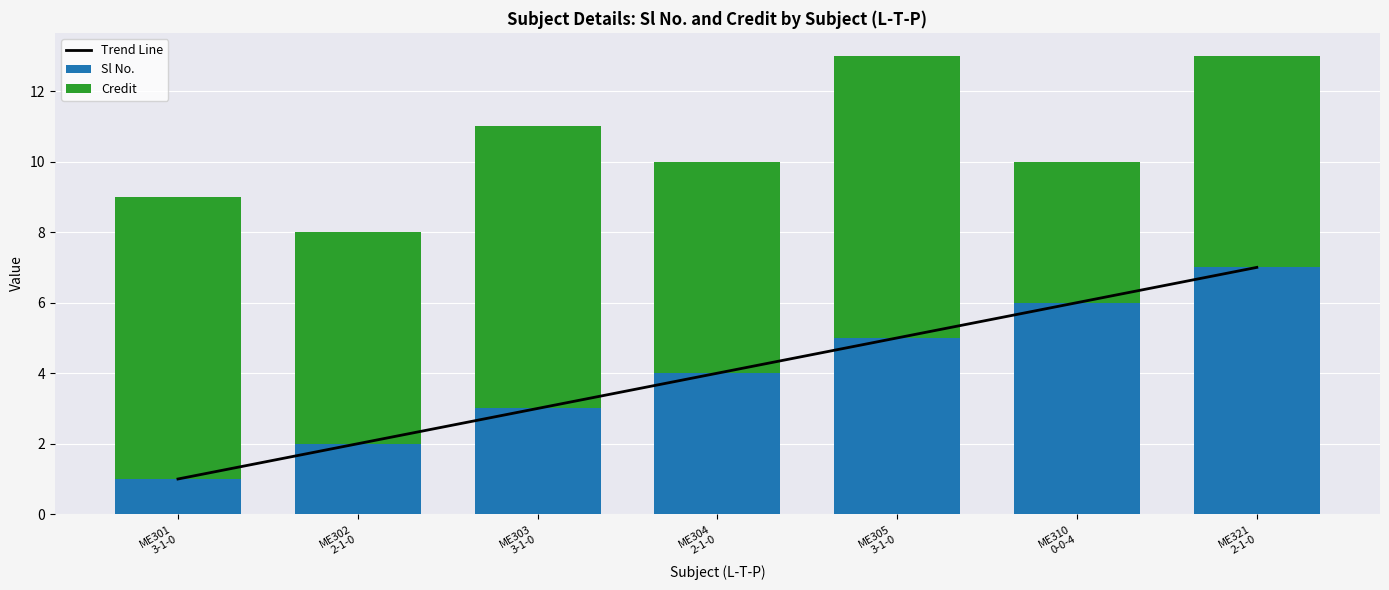

Reading left to right, transcribe all the data shown in this chart.

Trend Line: 1.0	2.0	3.0	4.0	5.0	6.0	7.0
Sl No.: 1.0	2.0	3.0	4.0	5.0	6.0	7.0
Credit: 8.0	6.0	8.0	6.0	8.0	4.0	6.0